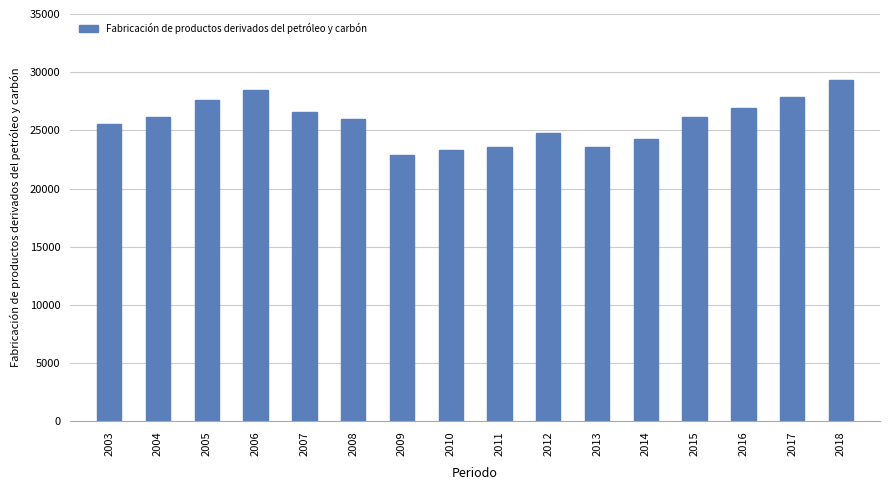

What is the change in value from 2013 to 2016?

+3308.4